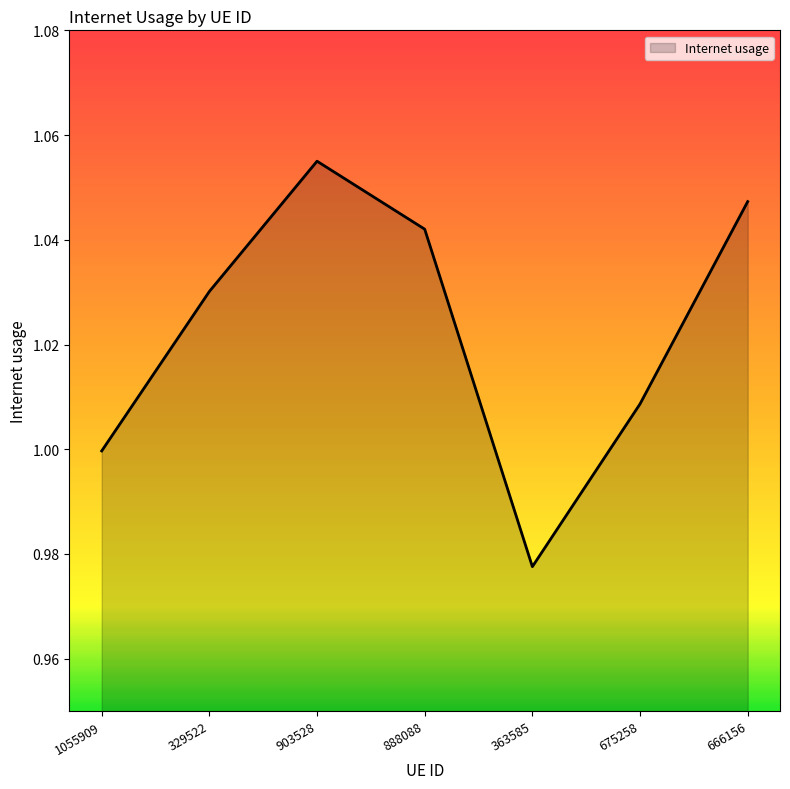

What position from the left is 1055909?

1